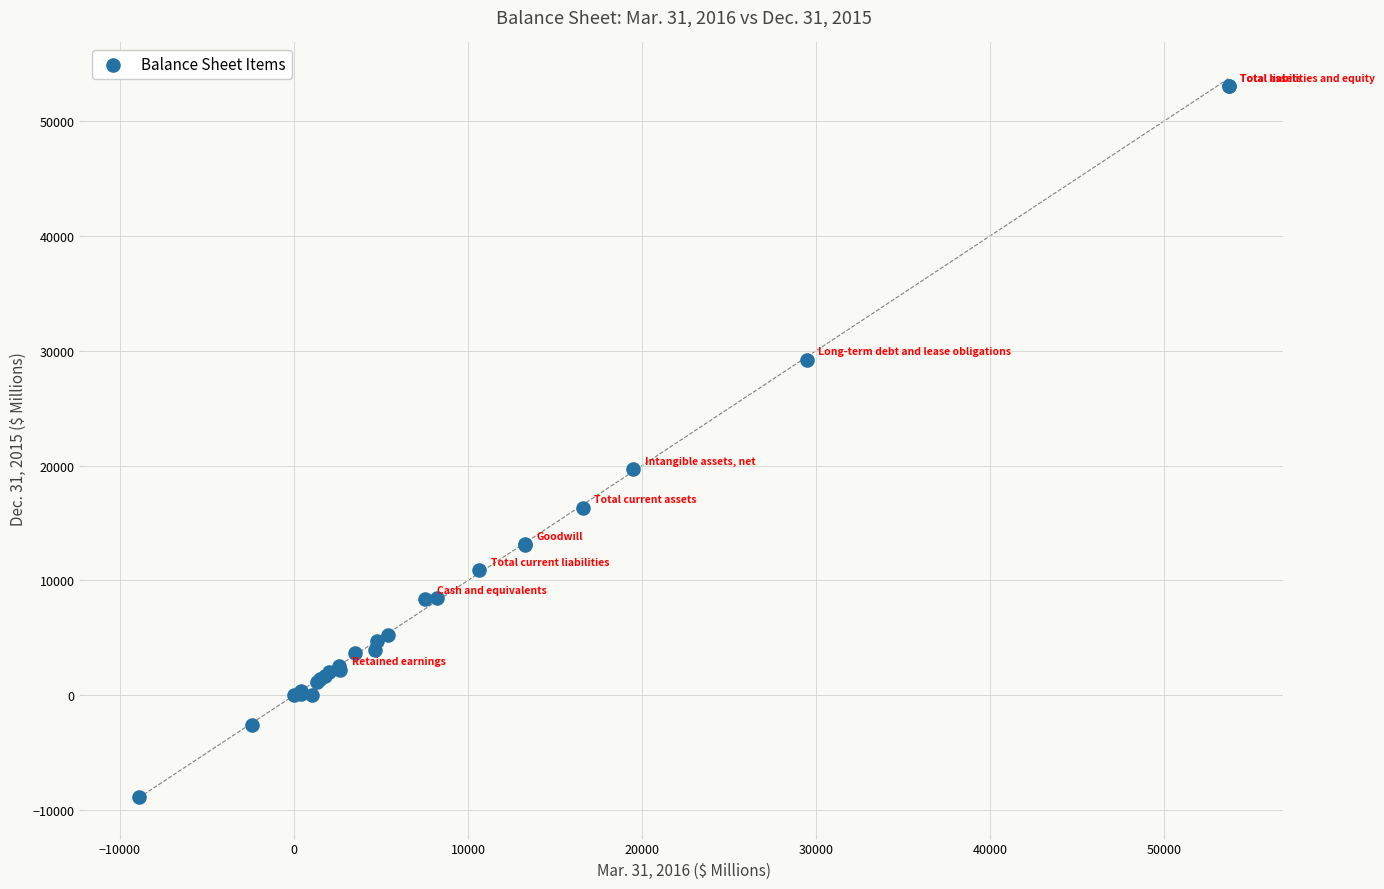

What Y value in the scatter plot is closest to 22105?

19709